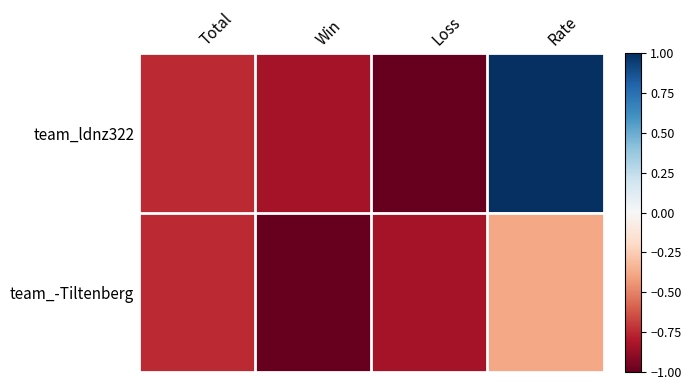

Reading left to right, transcribe all the data shown in this chart.

team_ldnz322: Total=-0.8	Win=-0.8	Loss=-1.0	Rate=1.0
team_-Tiltenberg: Total=-0.8	Win=-1.0	Loss=-0.8	Rate=-0.4